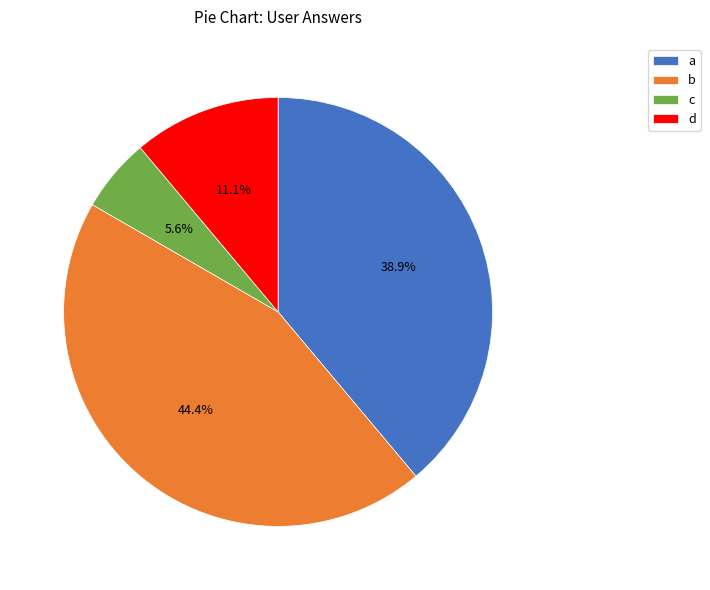

What is the smallest slice in the pie chart?

c